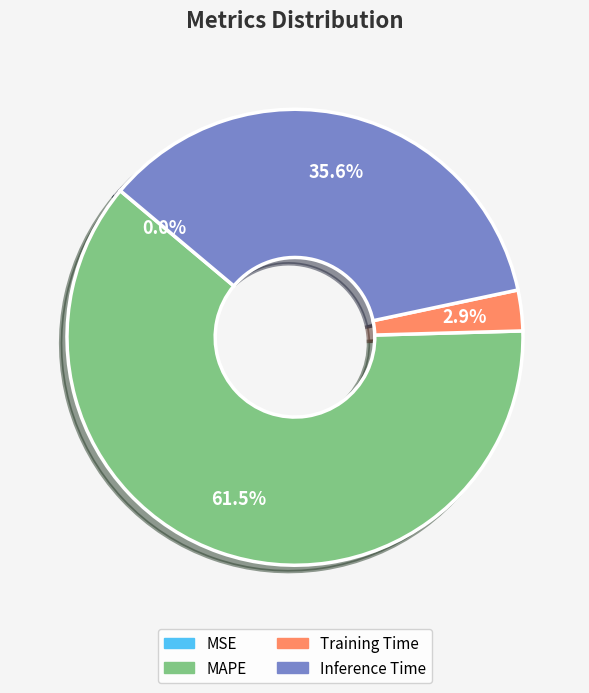

Is there a majority slice in this chart?

Yes